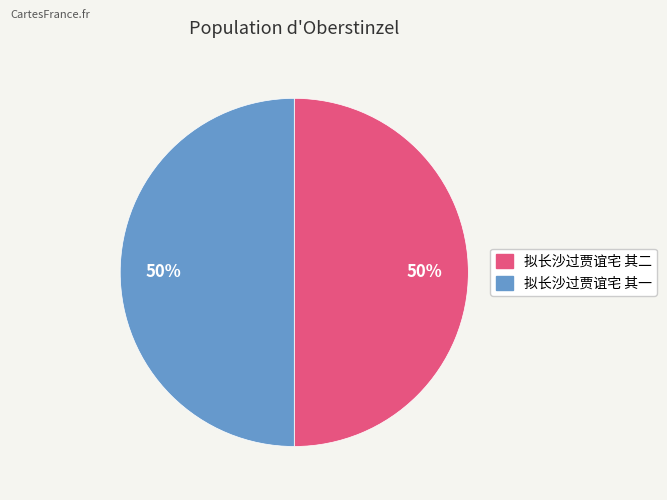

Do 拟长沙过贾谊宅 其一 and 拟长沙过贾谊宅 其二 together represent more than half of the pie?

Yes